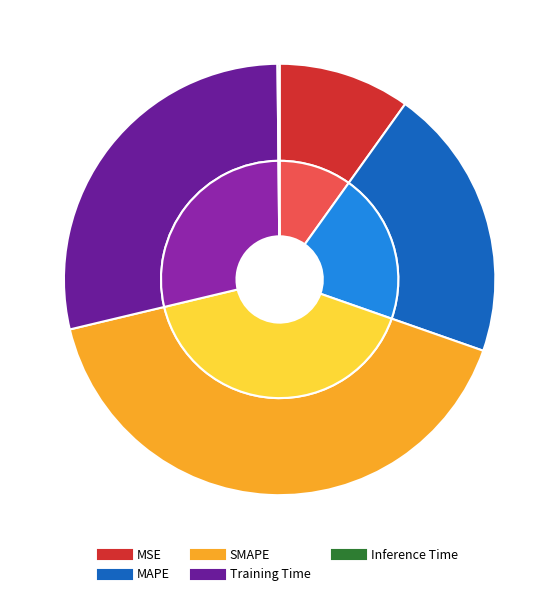

Approximately how many times larger is the value at MSE compared to Training Time?

0.3